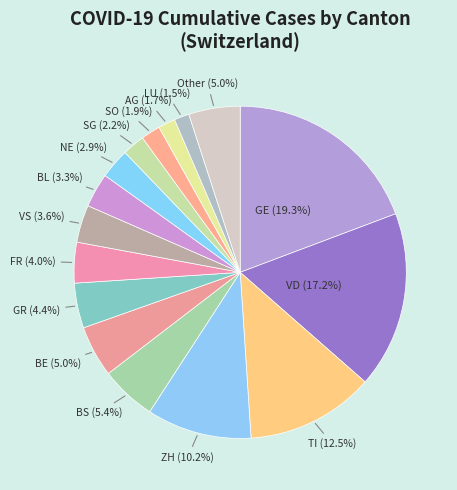

What is the largest slice in the pie chart?

GE